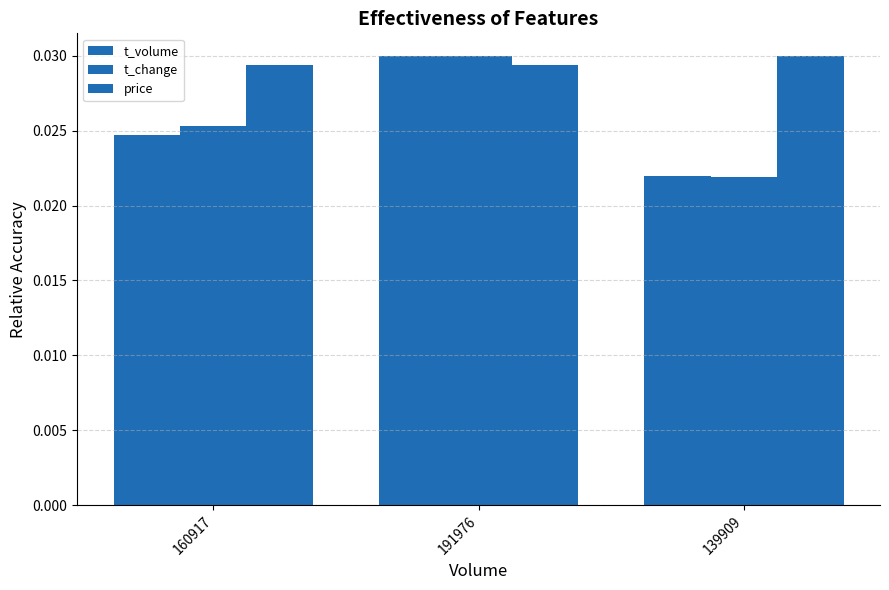

The value of price at 139909 is 0.0. True or false?

True